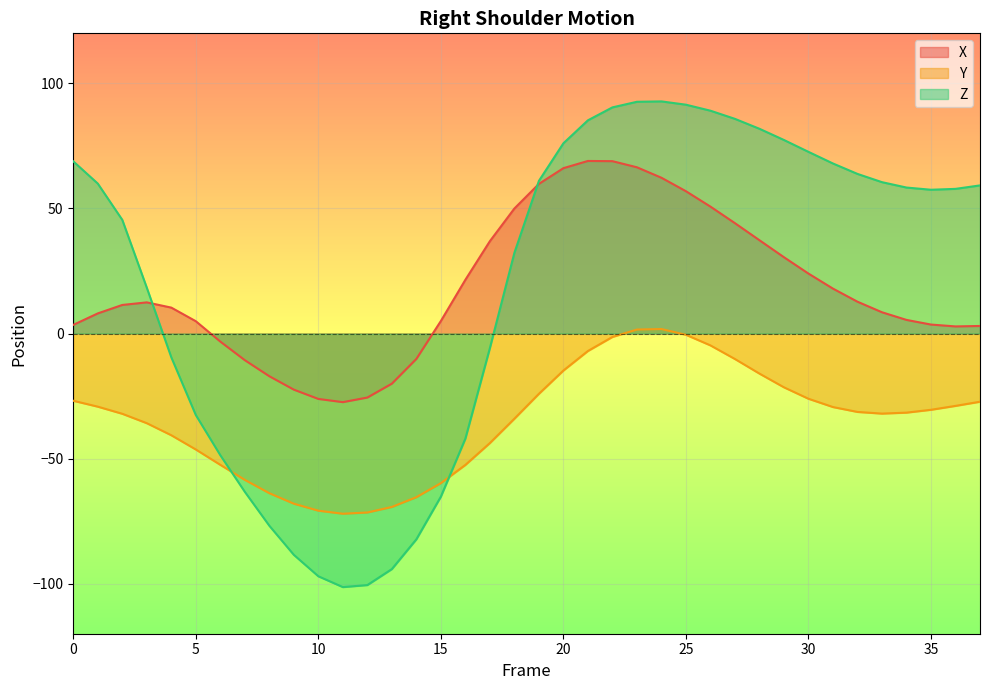

How many data points does each series have?

38